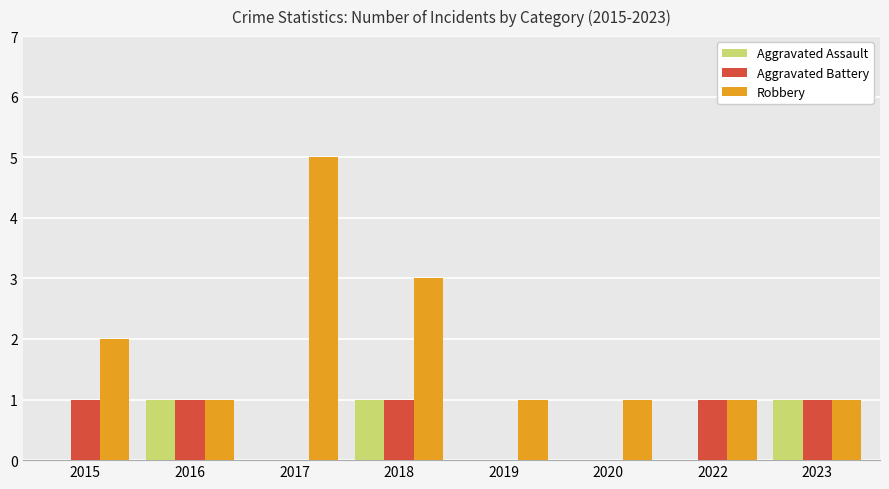

Is the value of Aggravated Battery at 2017 greater than the value of Robbery at 2019?

No